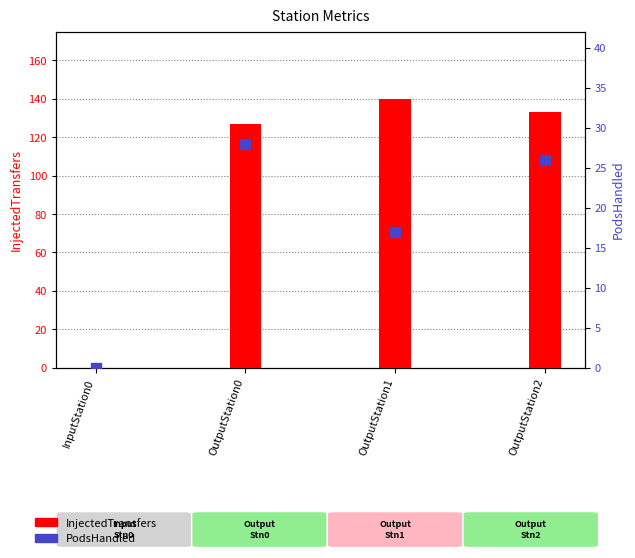

Which series reaches the minimum Y coordinate?

InjectedTransfers